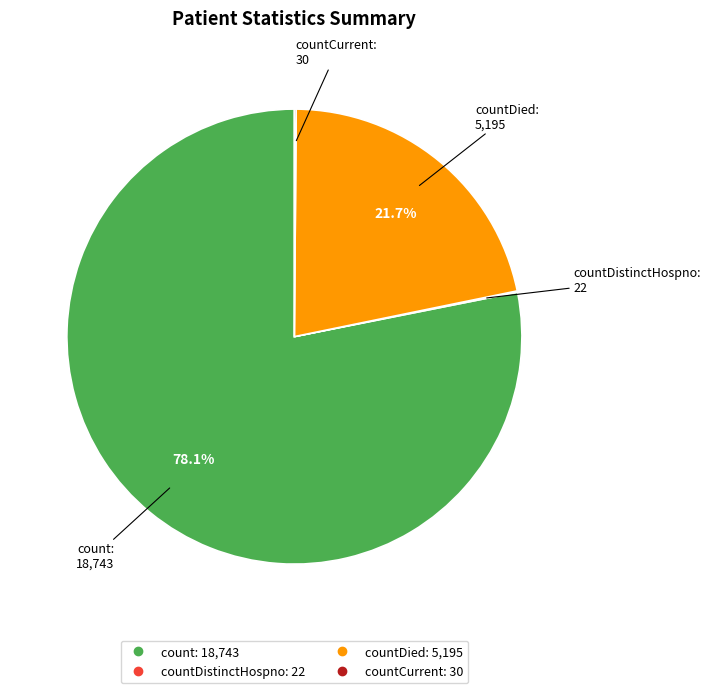

Does any single category account for the majority?

Yes